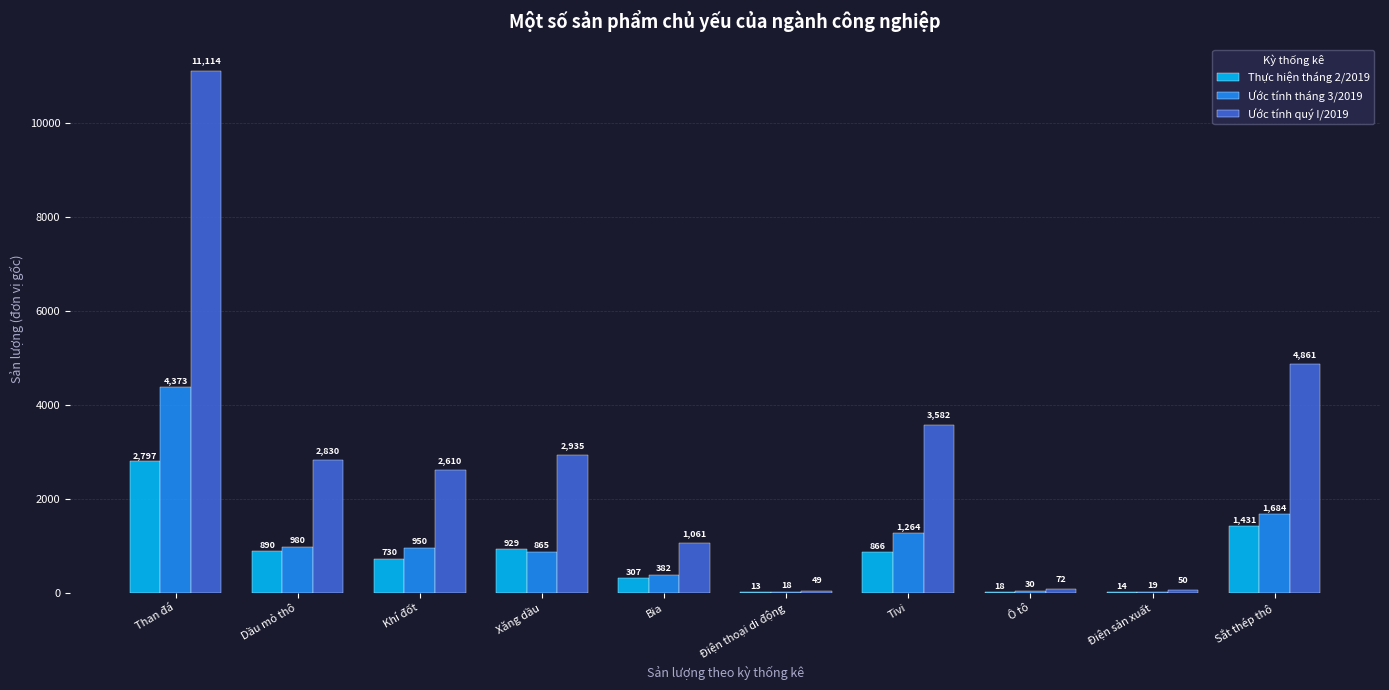

At which category is the sum across all series the highest?

Than đá